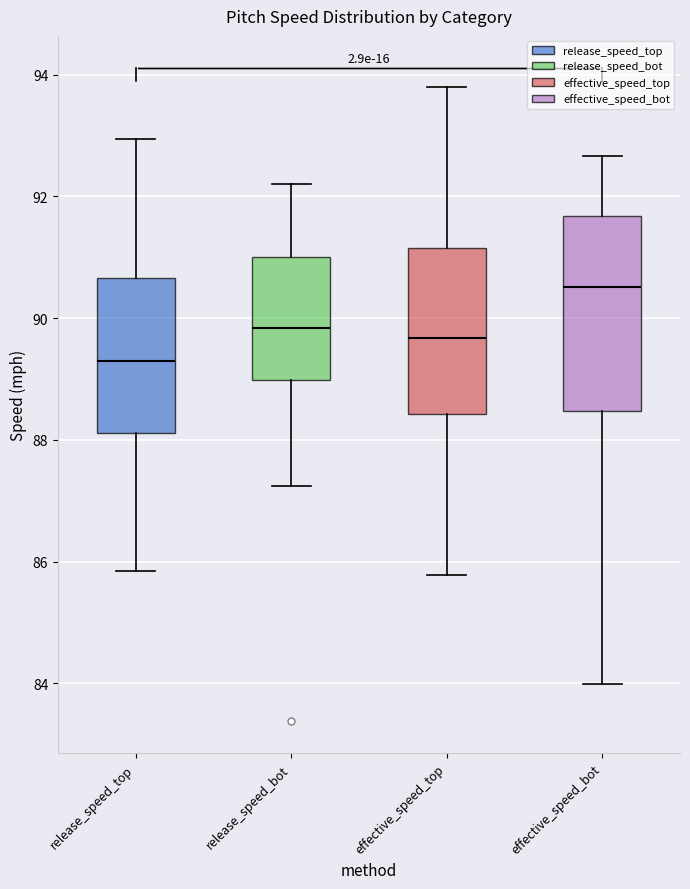

Where does the lower whisker of the box for release_speed_top end on the y-axis? The values are not printed on the chart, so give them approximately, as read against the axis.

85.8